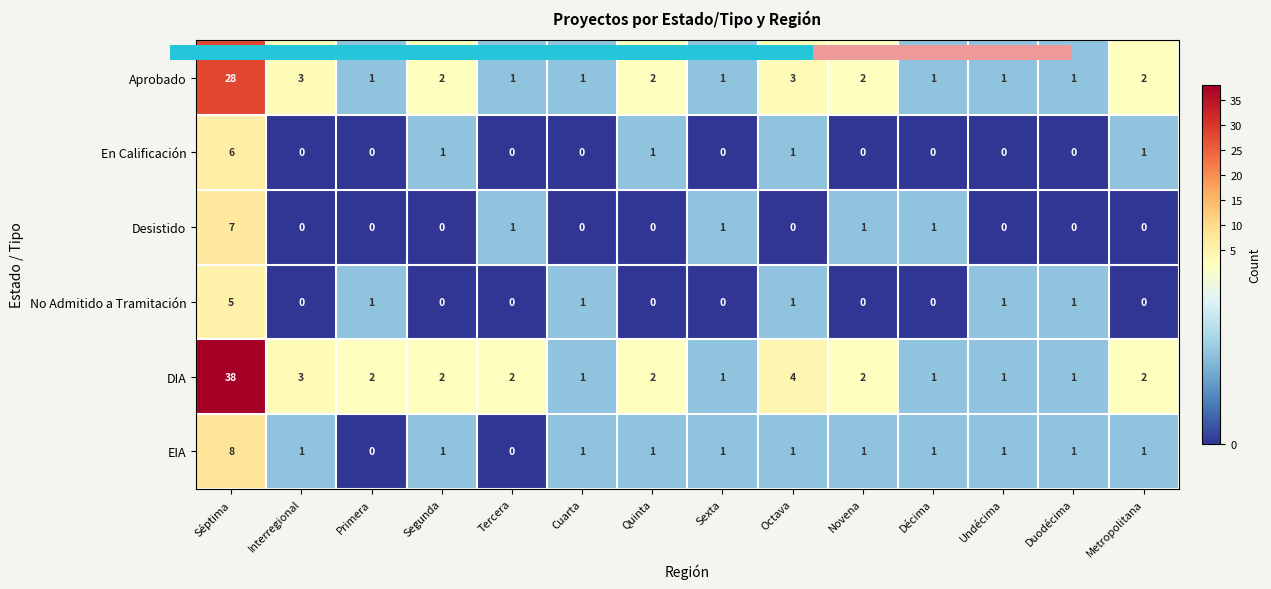

Rank the series by their maximum value, from lowest to highest.

No Admitido a Tramitación, En Calificación, Desistido, EIA, Aprobado, DIA